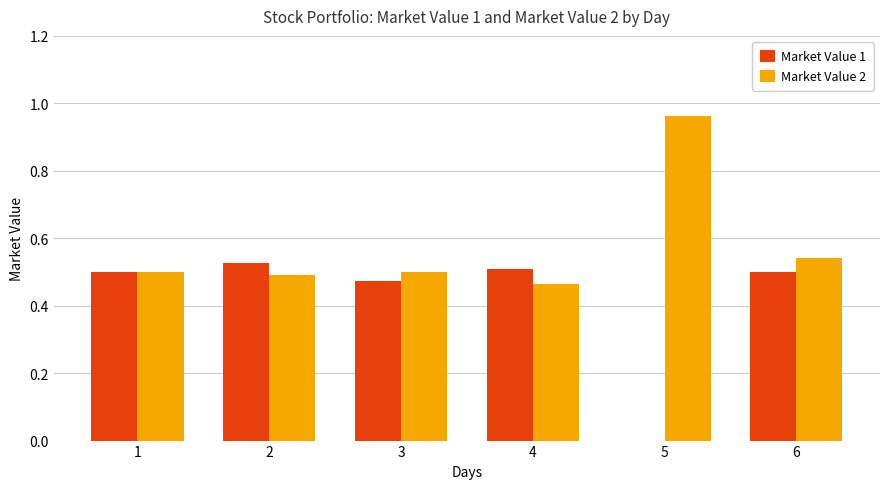

Are the bars horizontal?

No